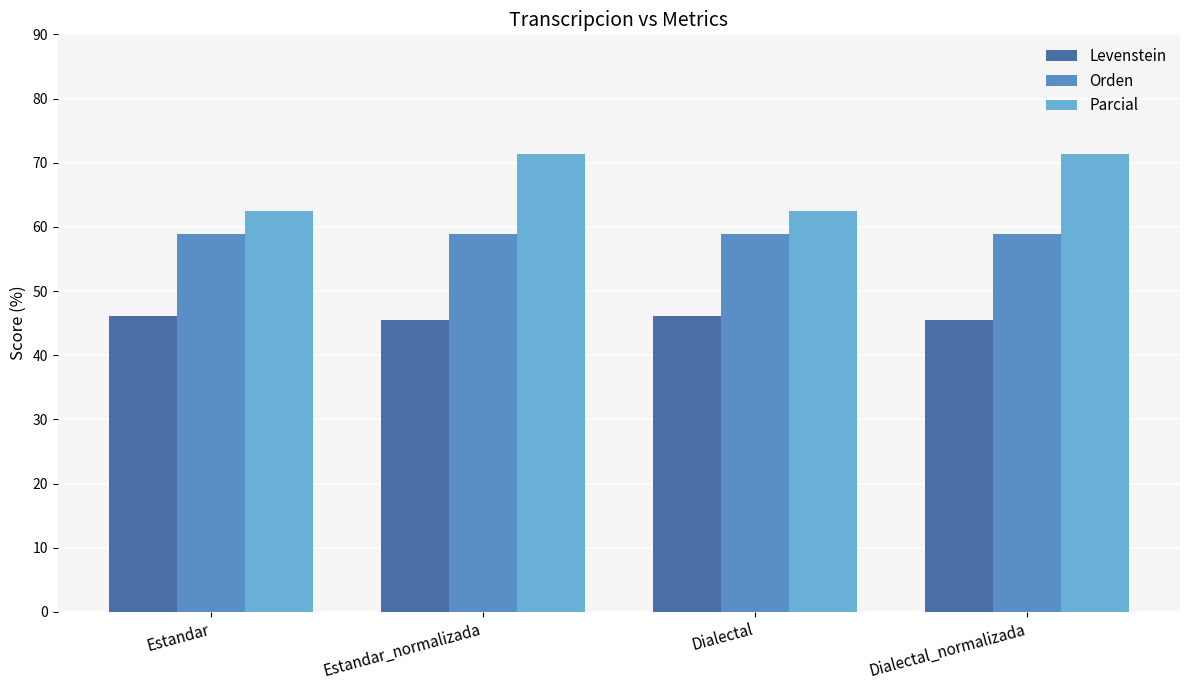

List the series in order of their overall mean, lowest first.

Levenstein, Orden, Parcial